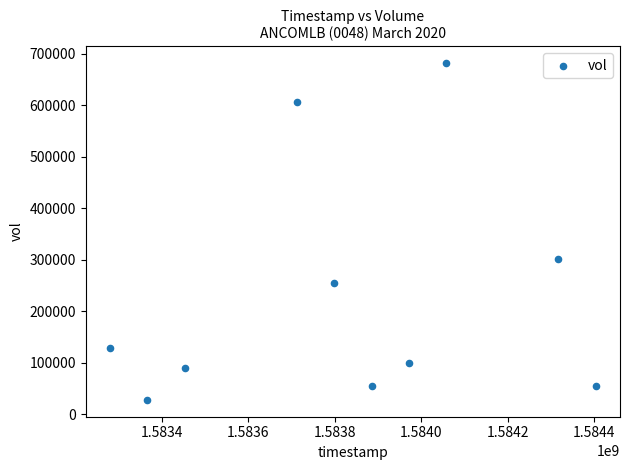

What Y value in the scatter plot is closest to 355050?

301500